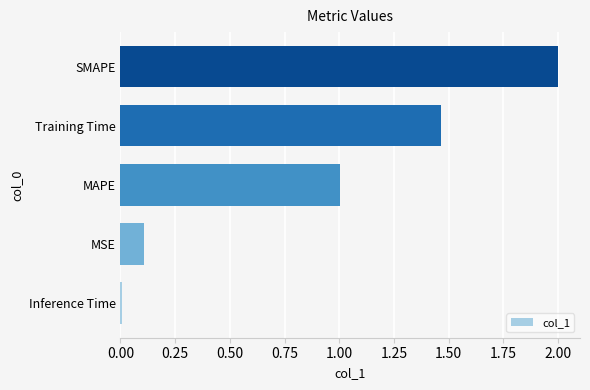

Count the number of categories in the chart.

5